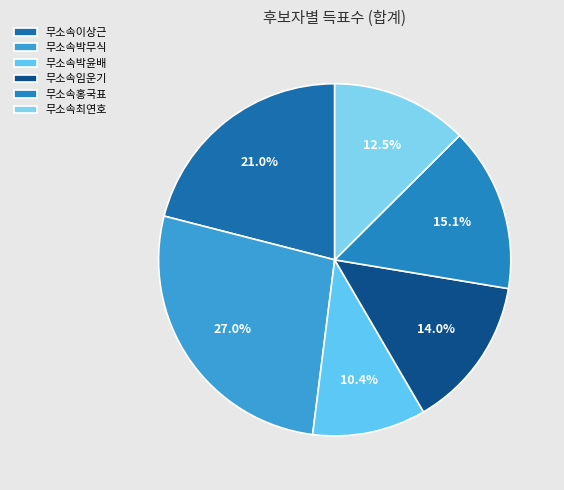

Approximately how many times larger is the value at 무소속이상근 compared to 무소속박무식?

0.8